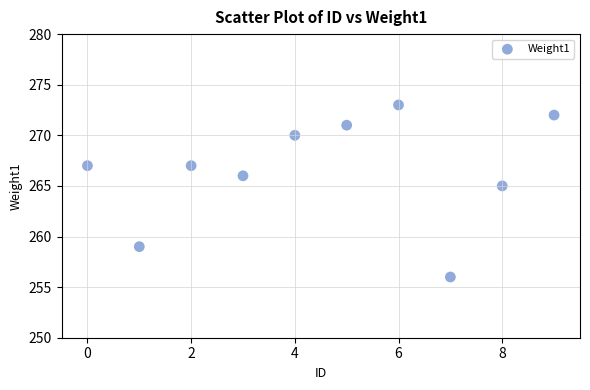

What Y value in the scatter plot is closest to 264?

265